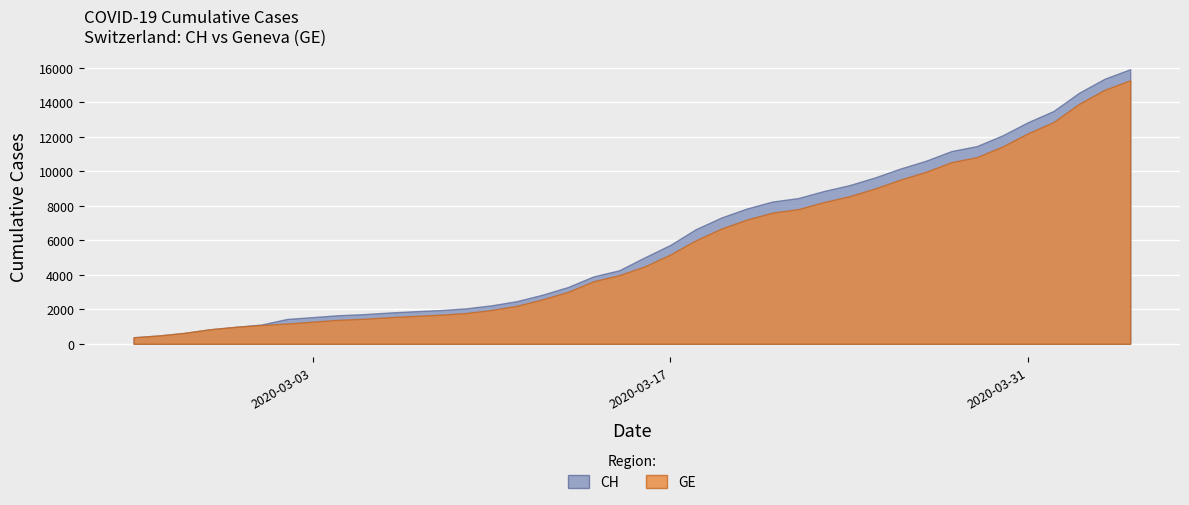

At 2020-03-14, list the series in order from smallest to largest.

GE, CH